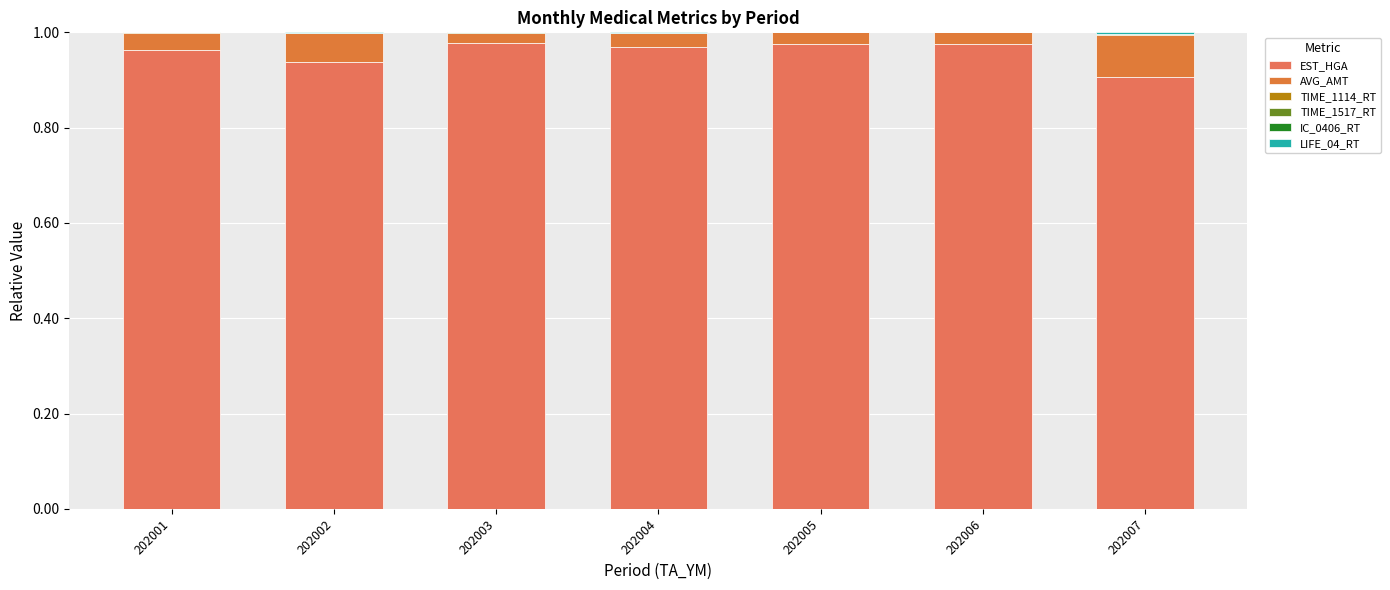

Does the chart contain stacked bars?

Yes